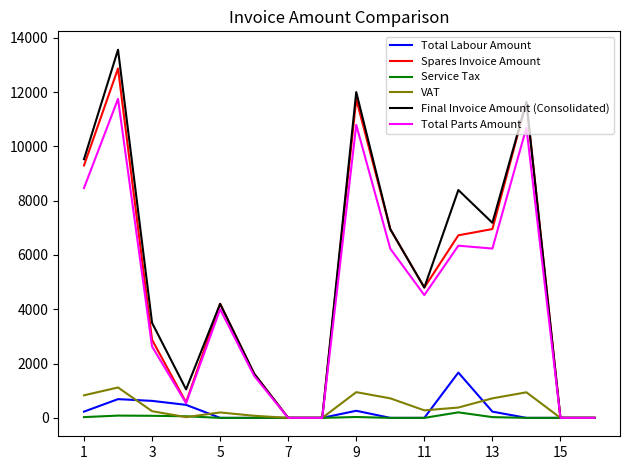

Which series has the largest range (max minus min)?

Final Invoice Amount (Consolidated)